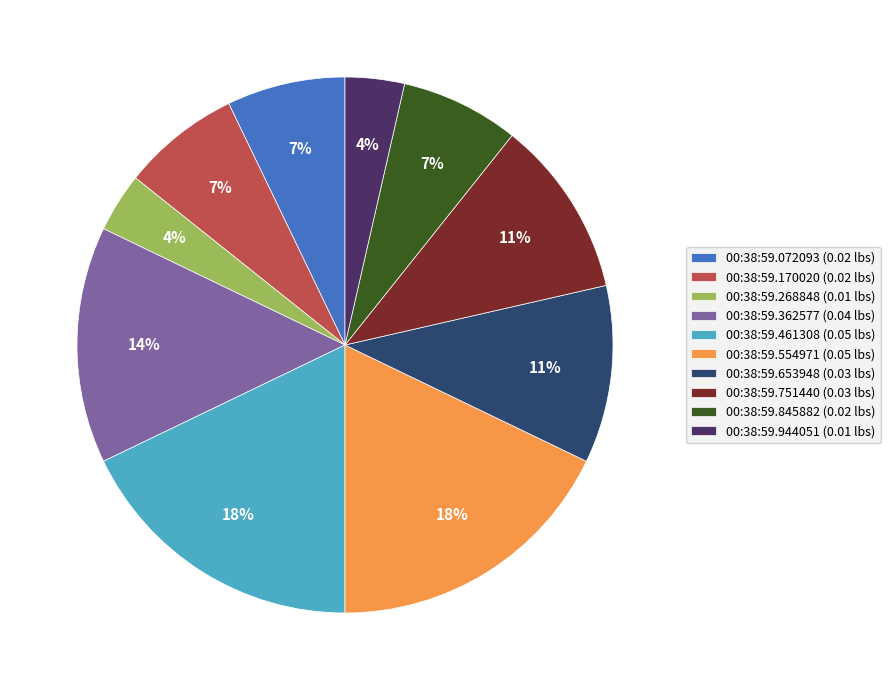

To the nearest percent, what percentage of the pie is 00:38:59.845882?

7%